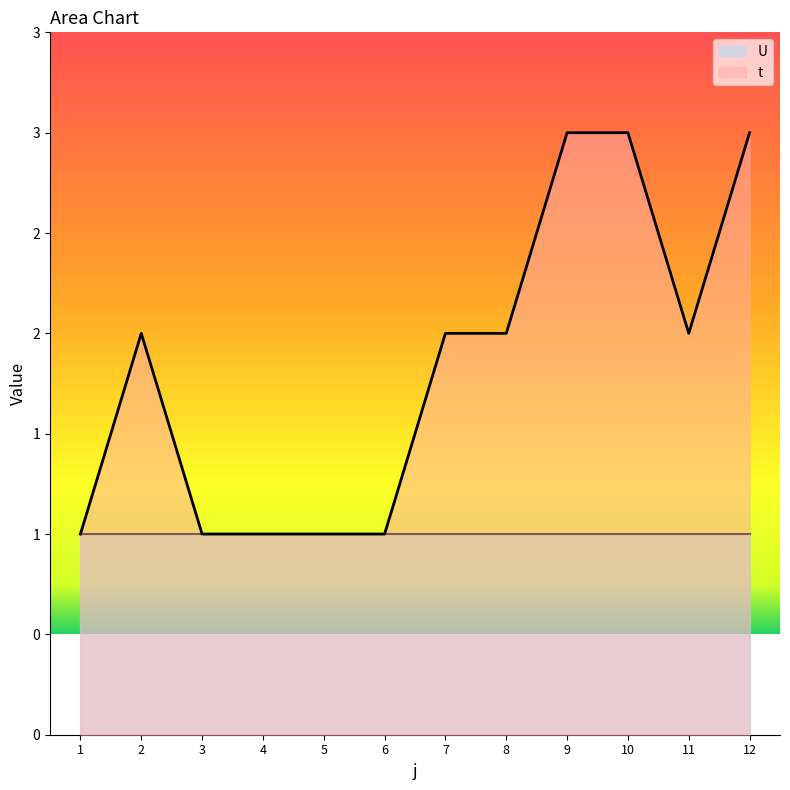

What is the average value?

2